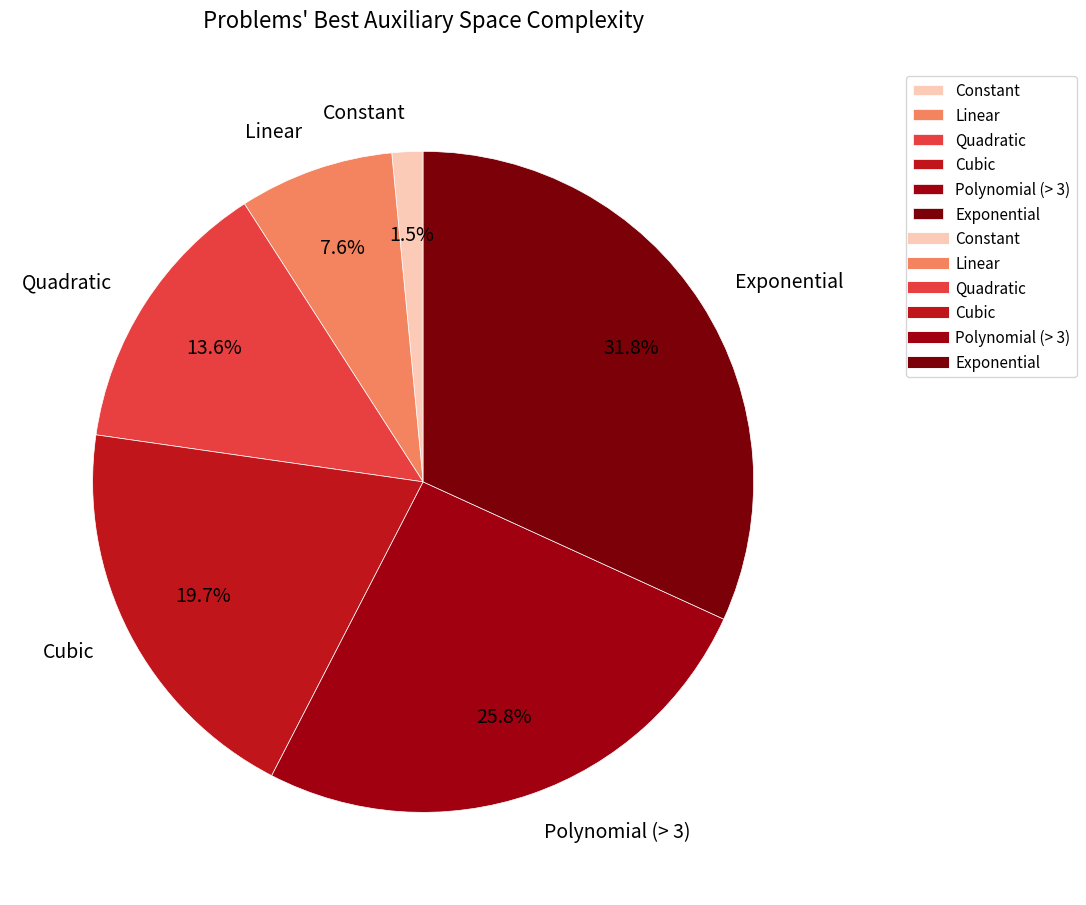

Which slice is the largest?

Exponential